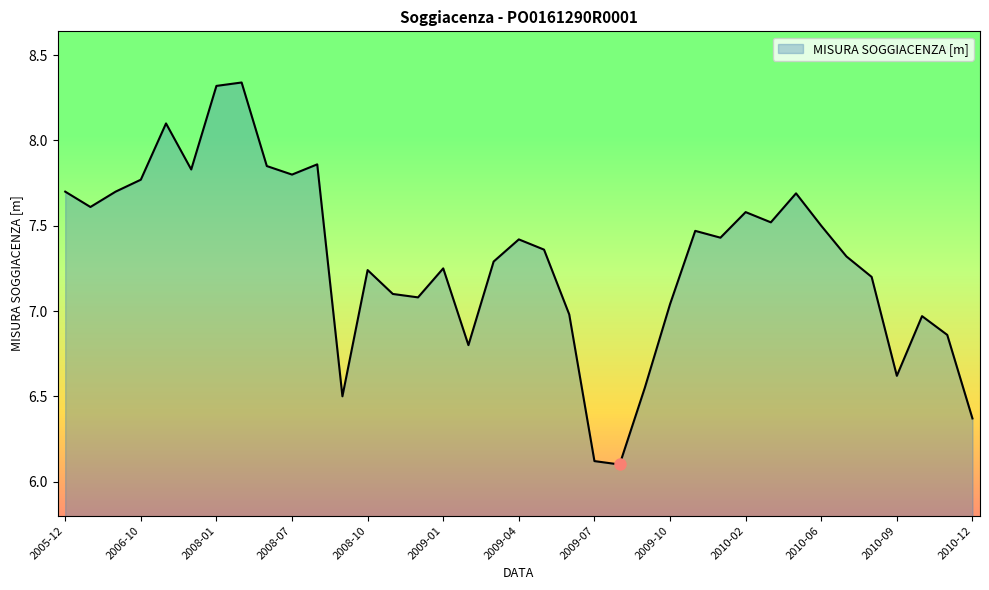

What is the difference between the maximum and minimum values?

2.2